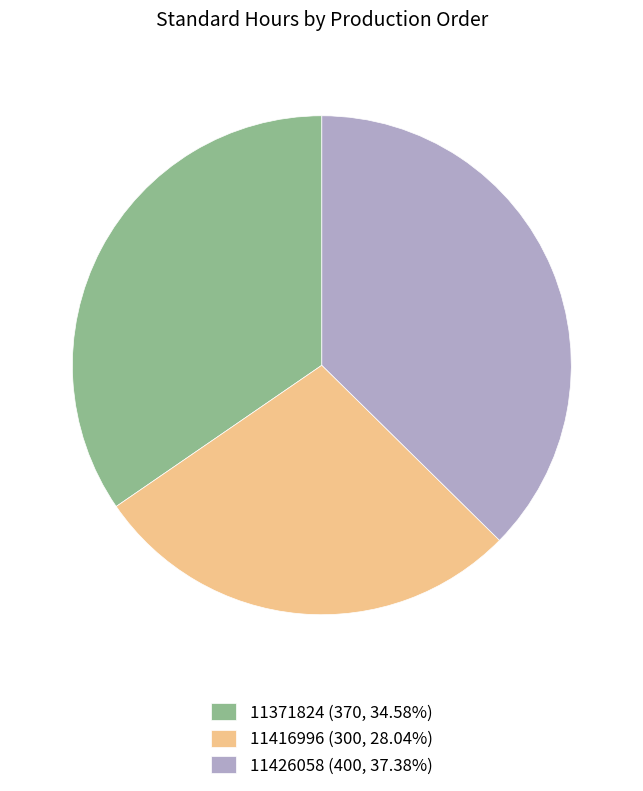

Is the sum of 11426058 (400, 37.38%) and 11371824 (370, 34.58%) greater than half?

Yes